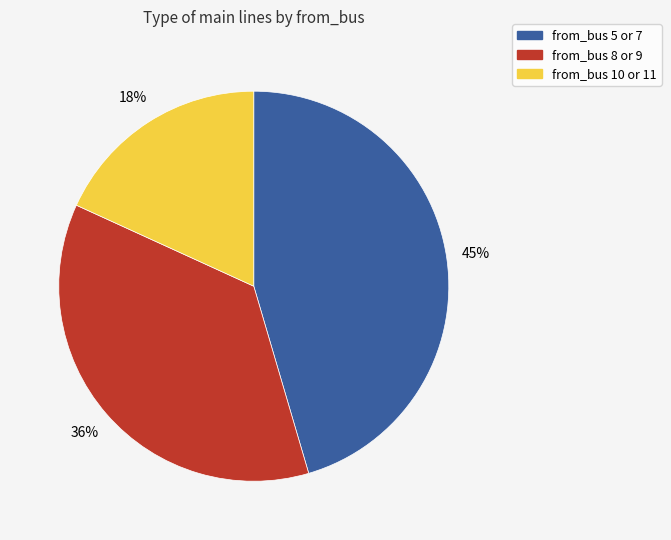

To the nearest percent, what is the average slice percentage?

33%